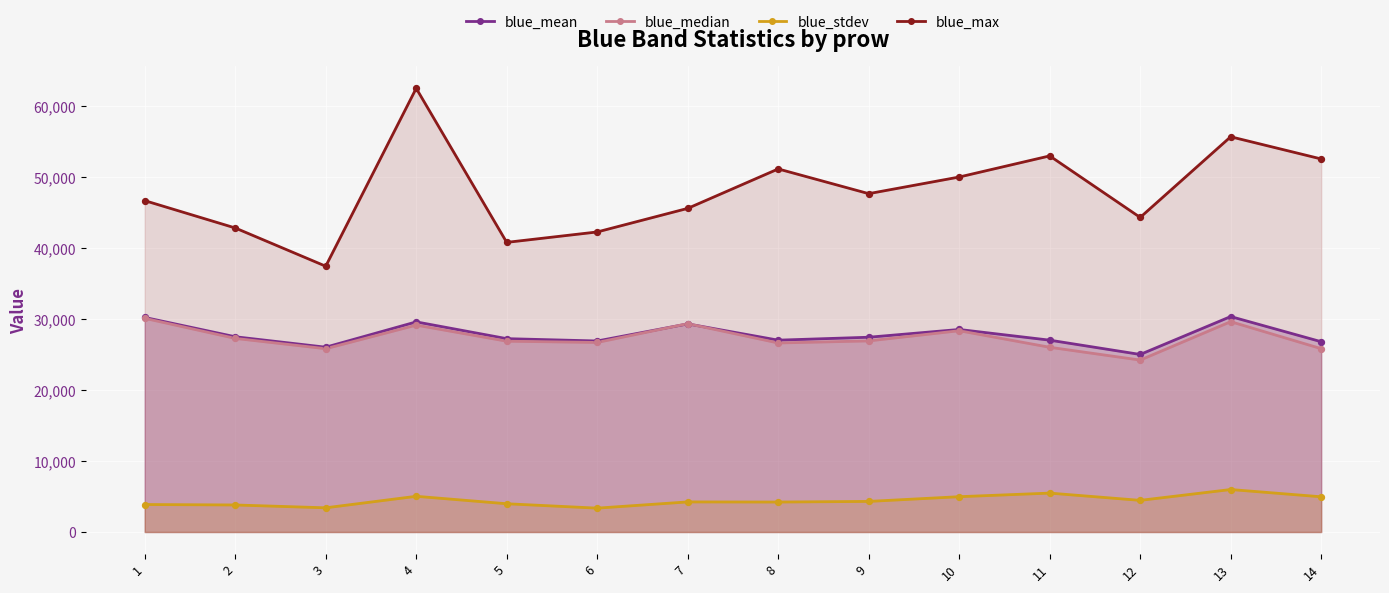

At which category is the sum across all series the highest?

4